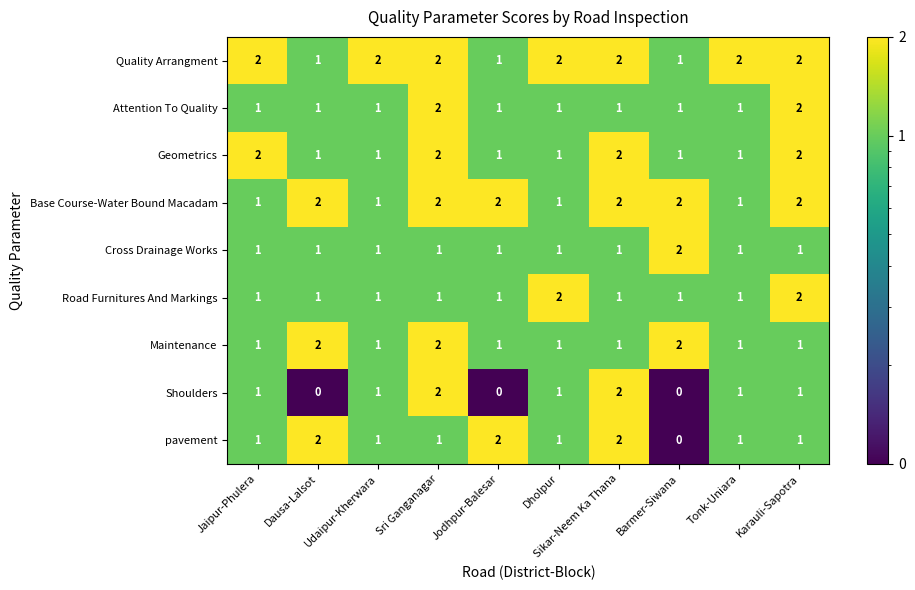

At how many categories does at least one series exceed 0?

10